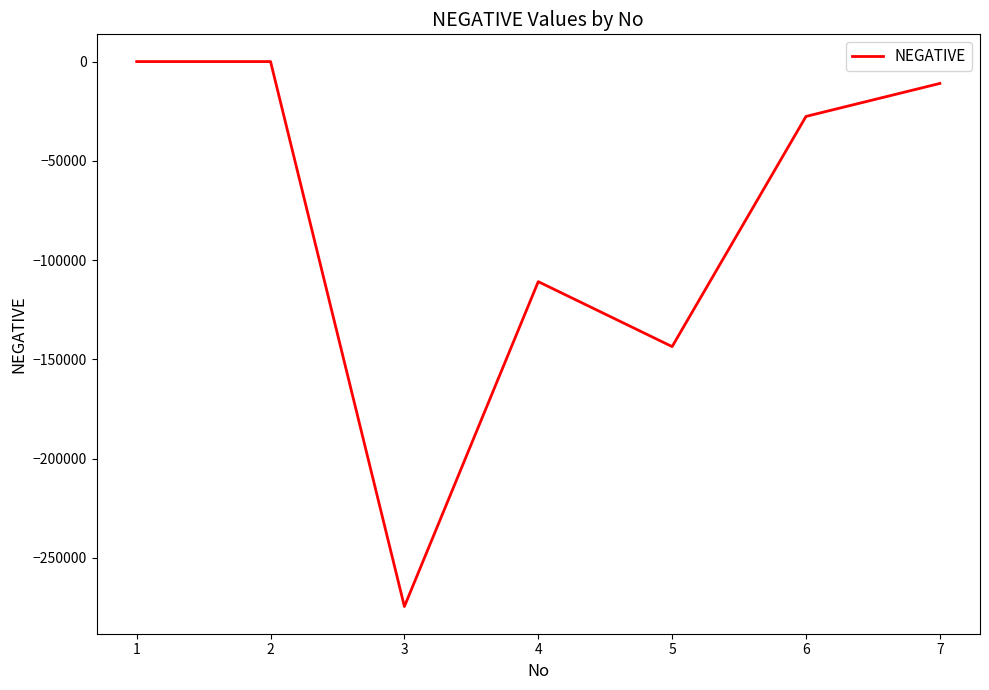

What is the change in value from 4 to 6?

+83229.0